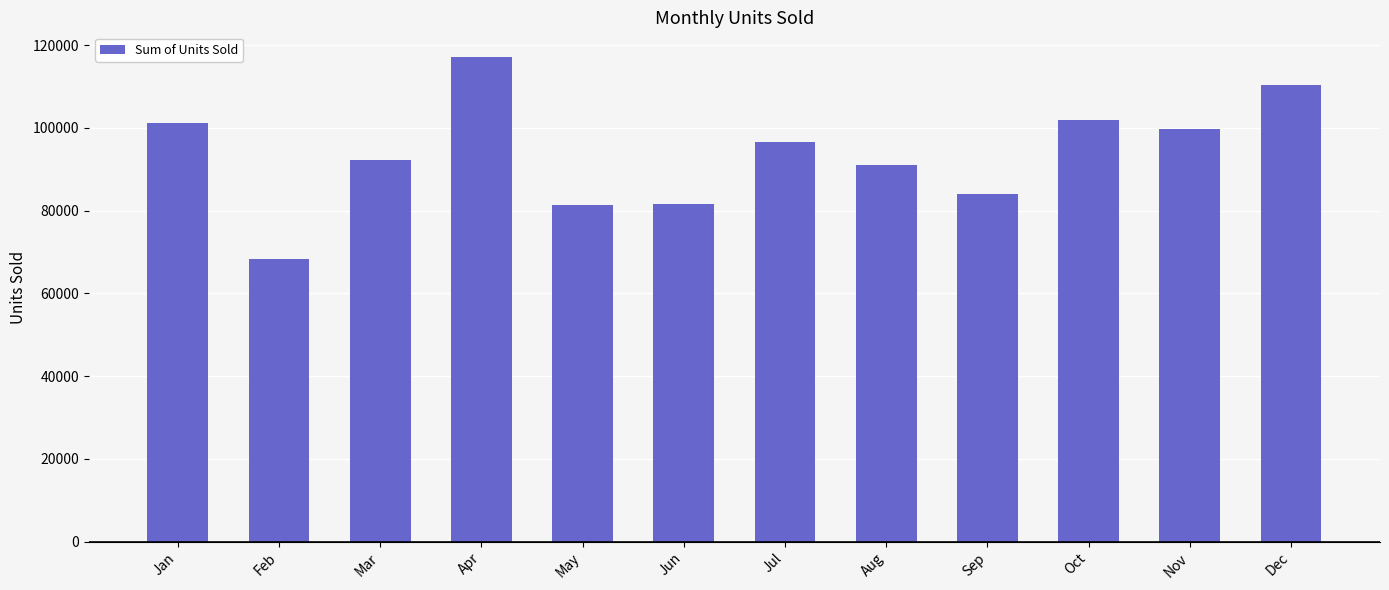

What is the difference between the values at Jun and Mar?

10550.0